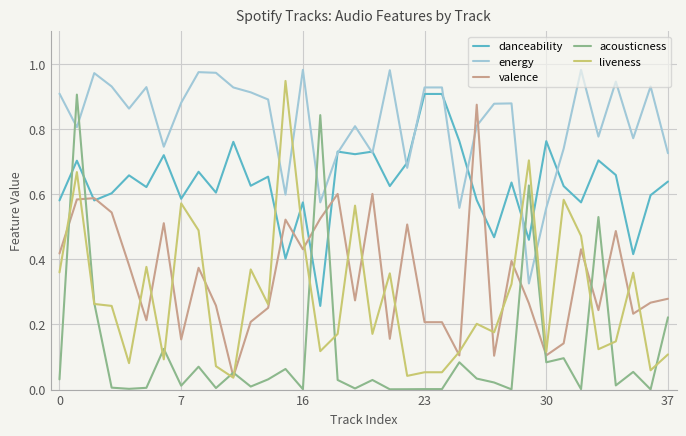

Which series has the largest total across all categories?

energy